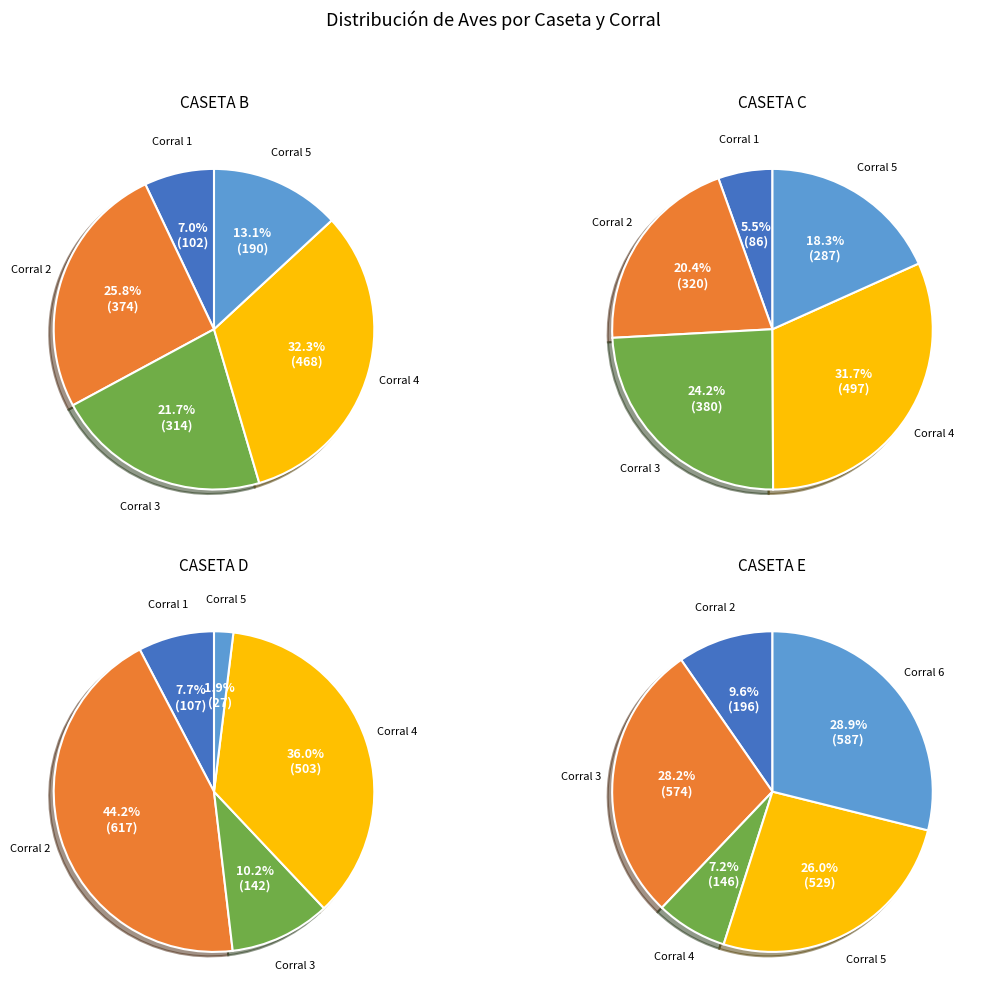

How many segments does this pie chart have?

5